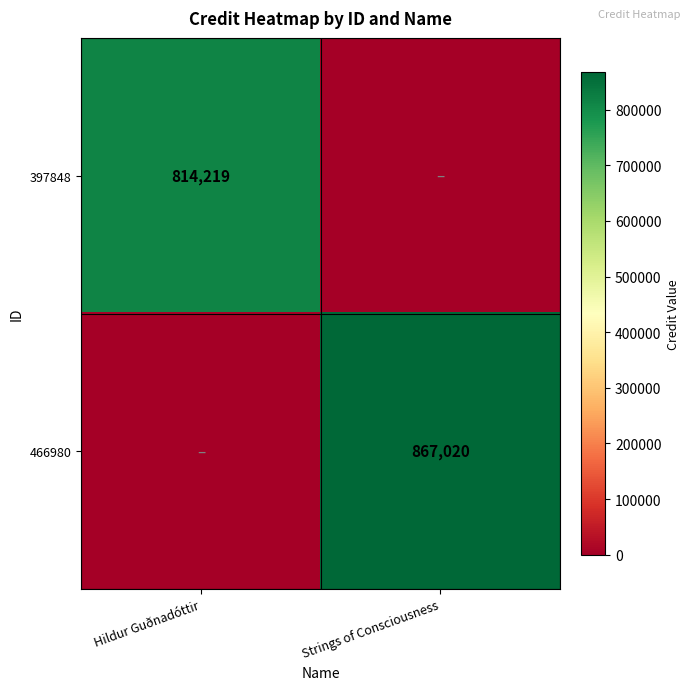

The 466980 series shows 867020 at Strings of Consciousness. True or false?

True